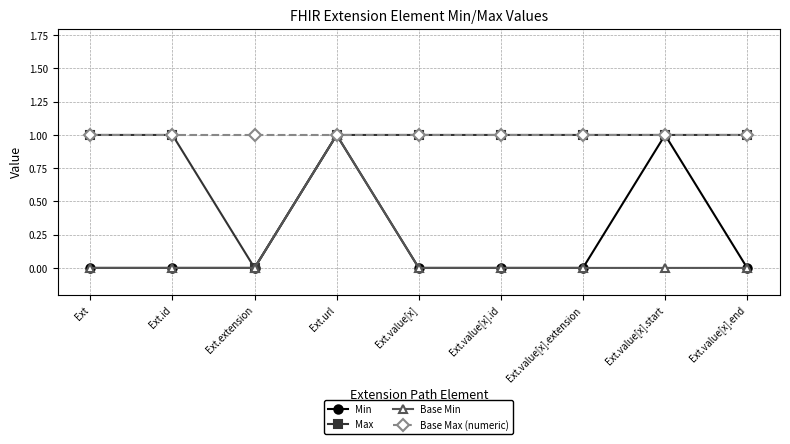

At which category is the sum across all series the highest?

Ext.url